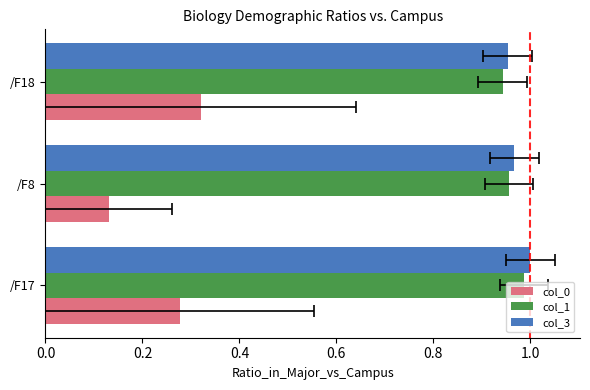

Reading left to right, what are all the values shown in this chart?

col_0: 0.3	0.1	0.3
col_1: 1.0	1.0	0.9
col_3: 1.0	1.0	1.0